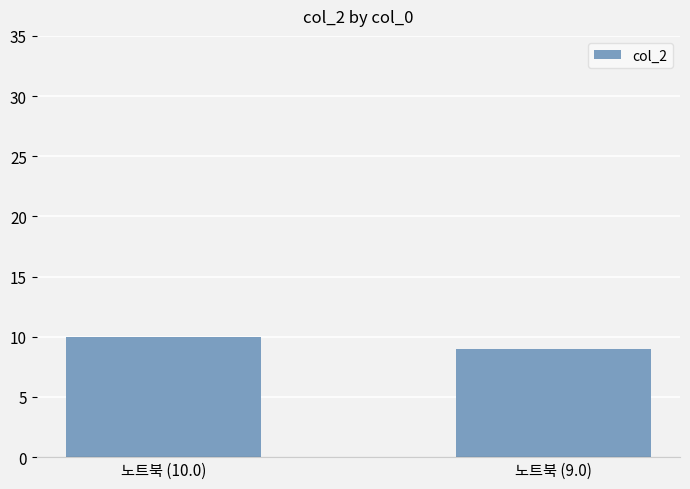

What is the ratio of the value at 노트북 (9.0) to the value at 노트북 (10.0)?

0.9